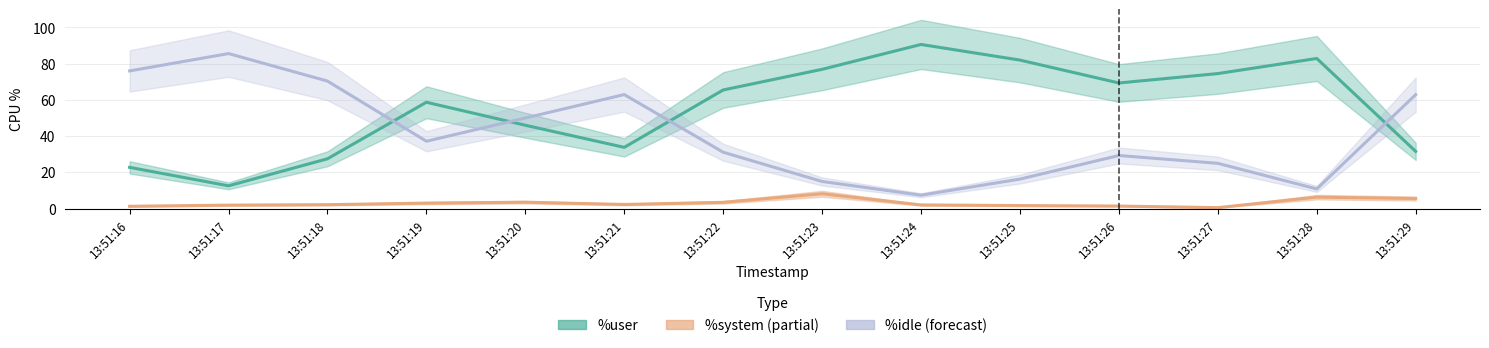

How many lines are shown in the chart?

3